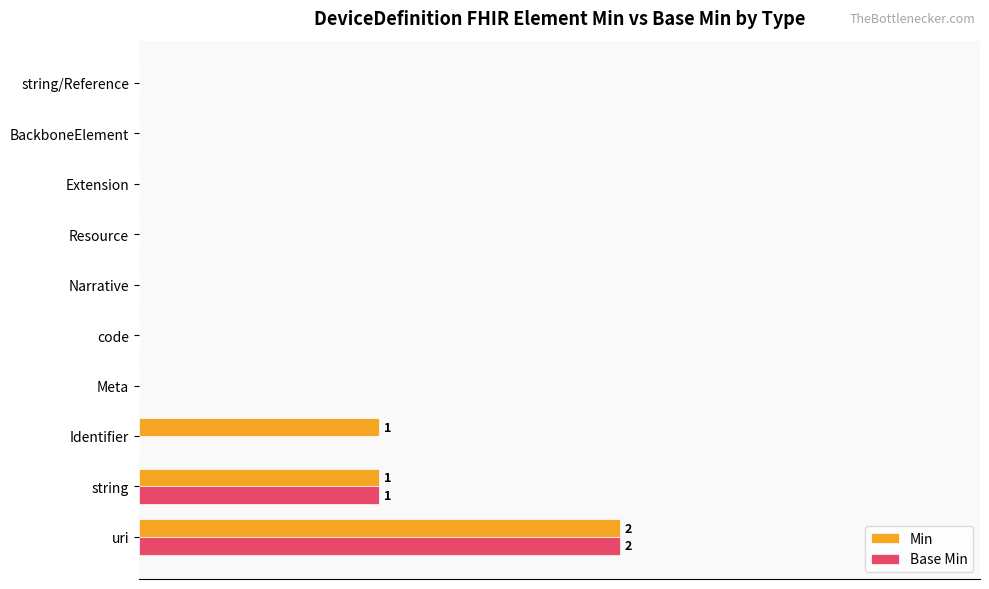

What are all the series names shown in the legend?

Min, Base Min